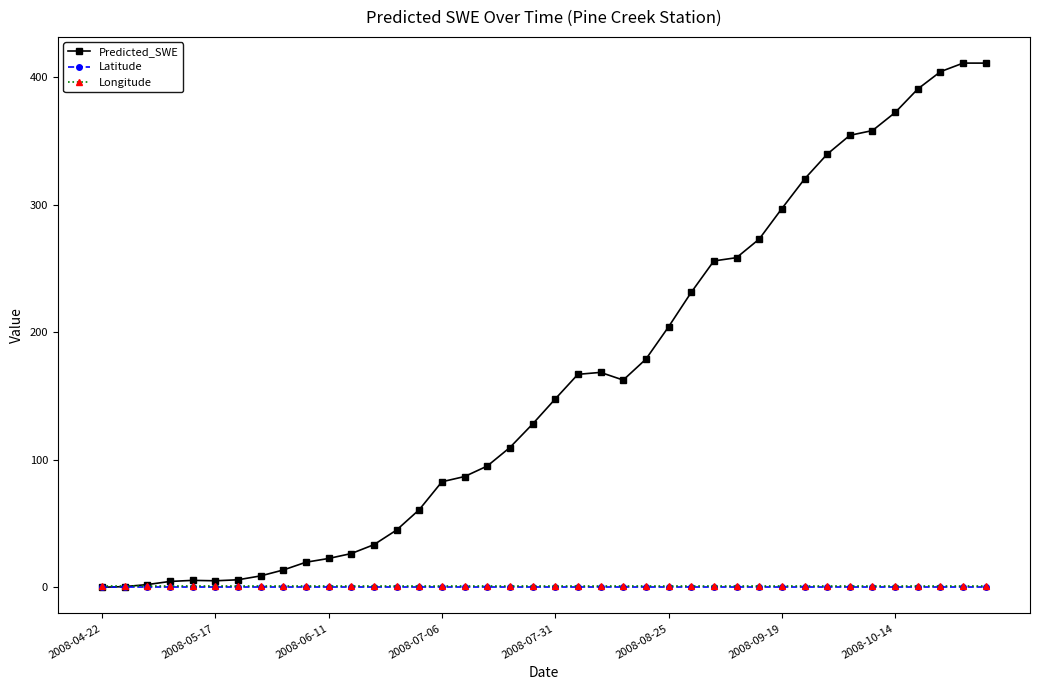

What is the maximum value shown in the chart?

411.2